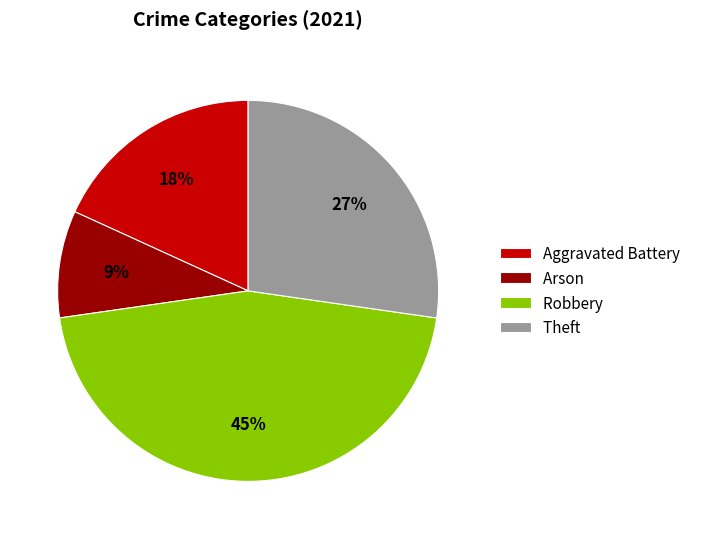

Rank the categories by value from highest to lowest.

Robbery, Theft, Aggravated Battery, Arson